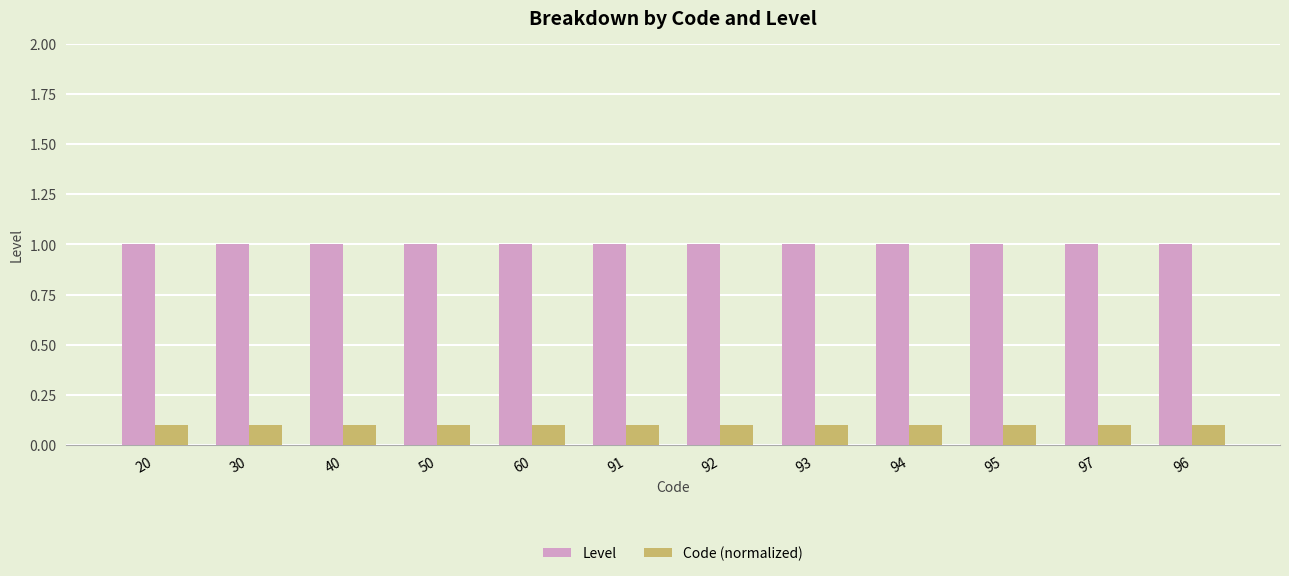

What is the greatest value displayed?

1.0